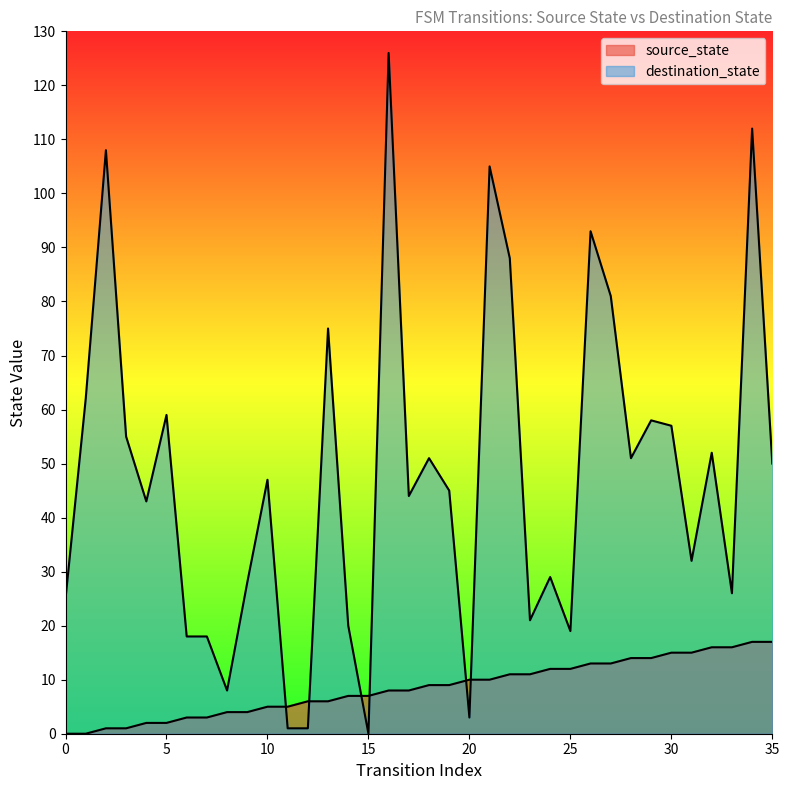

What is the approximate value of source_state at 12?

6